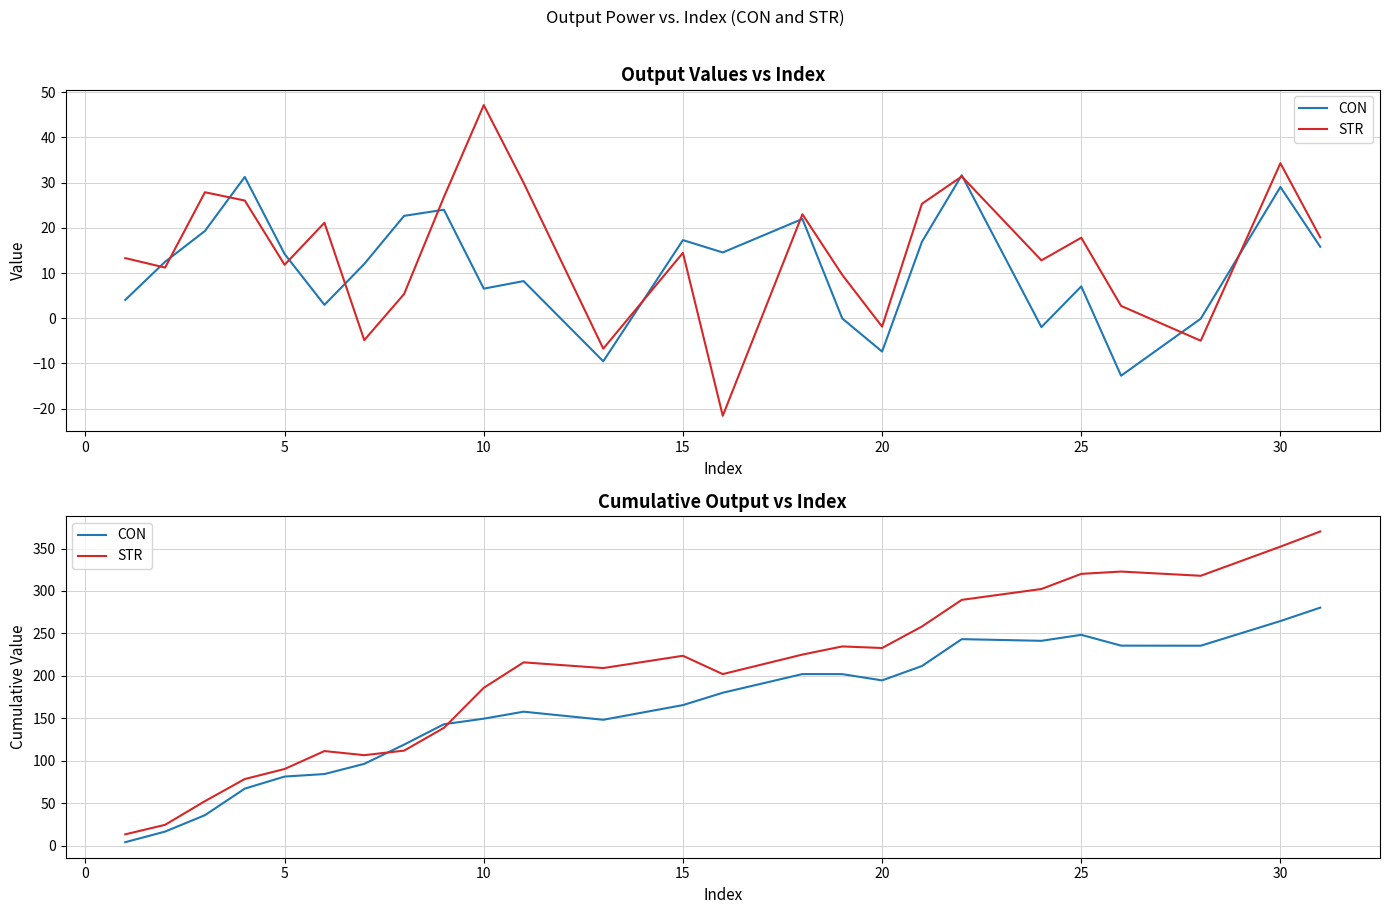

Which series has the largest total across all categories?

STR